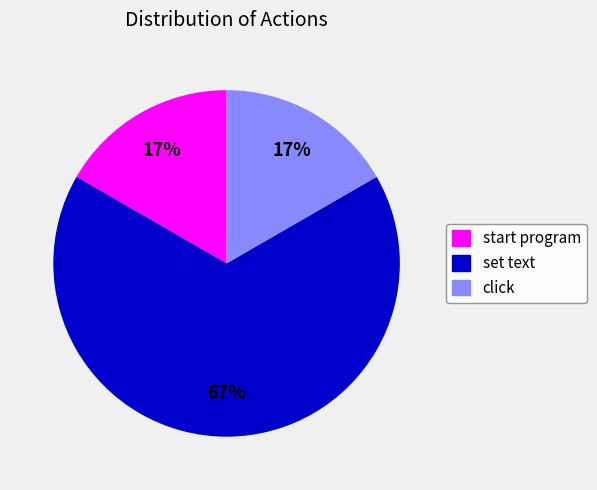

To the nearest percent, what is the difference between the largest and smallest slice percentages?

50%